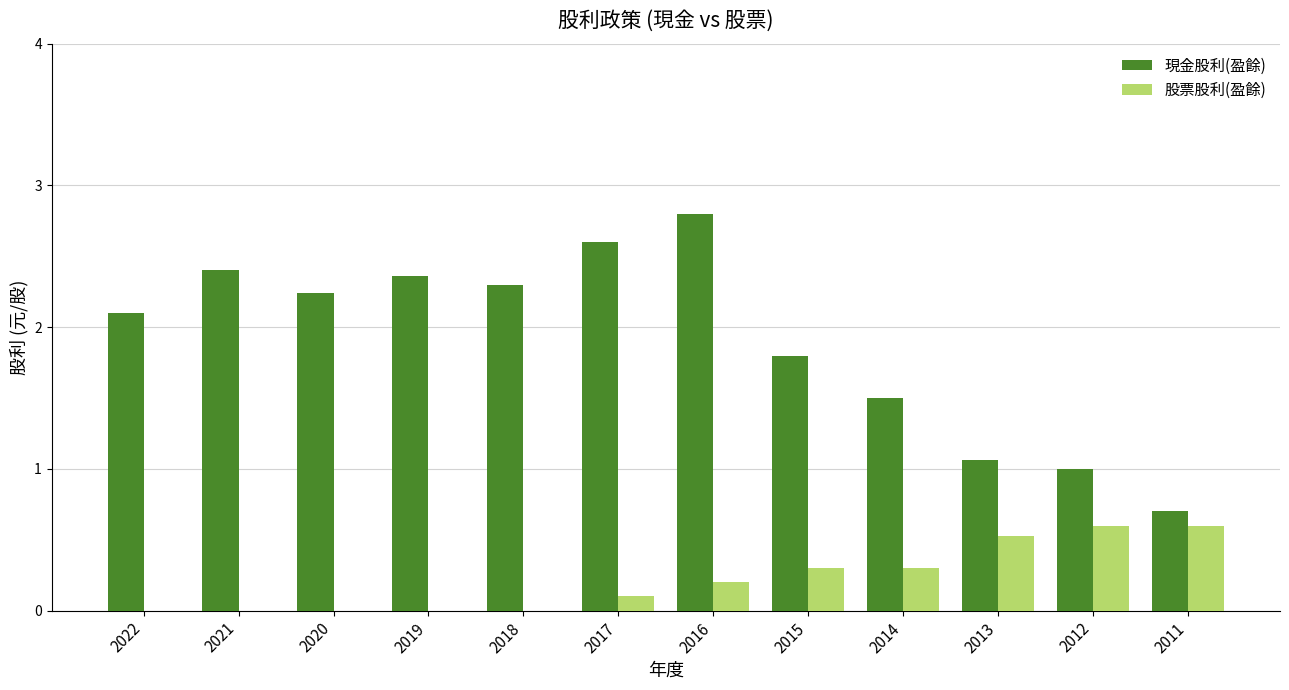

Count the number of categories in the chart.

12